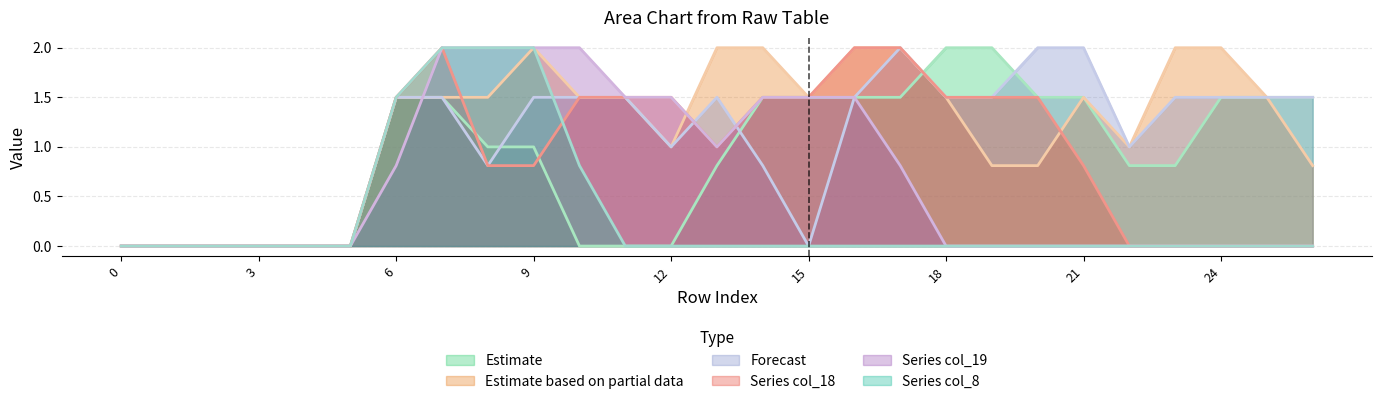

How many distinct data groups are displayed?

6